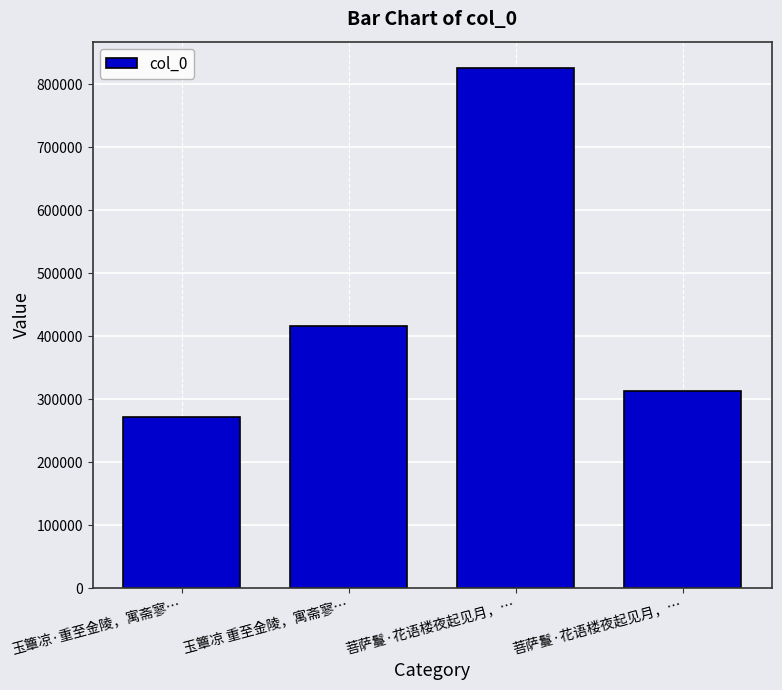

List the labels in order of value, largest first.

菩萨鬘·花语楼夜起见月，…, 玉簟凉 重至金陵，寓斋寥…, 菩萨鬘·花语楼夜起见月，…, 玉簟凉·重至金陵，寓斋寥…